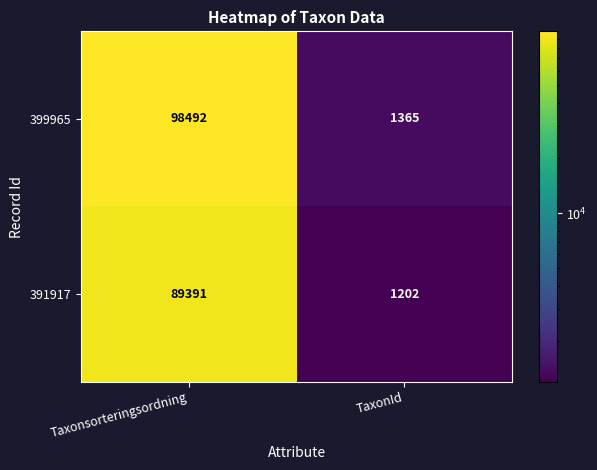

What is the minimum value shown in the chart?

1202